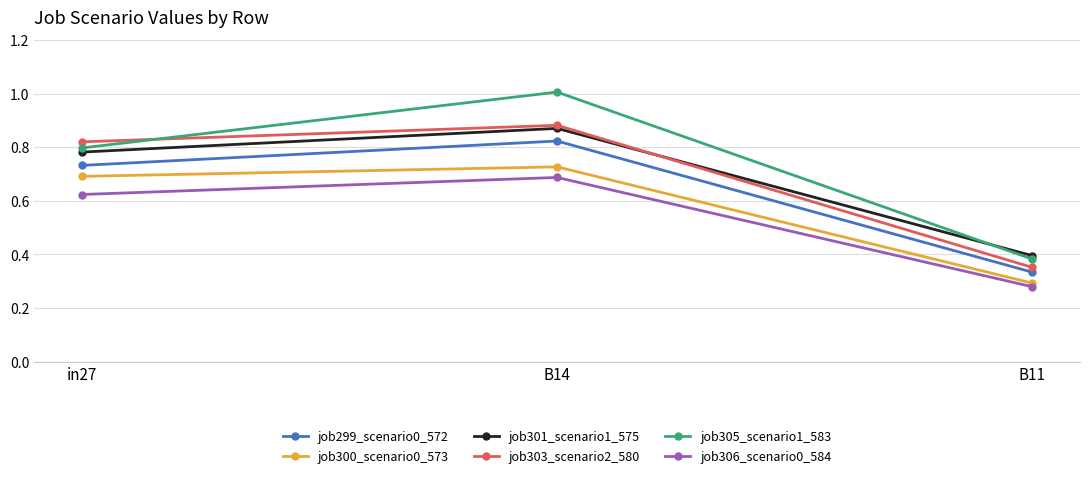

Rank the categories by job299_scenario0_572 value from highest to lowest.

B14, in27, B11